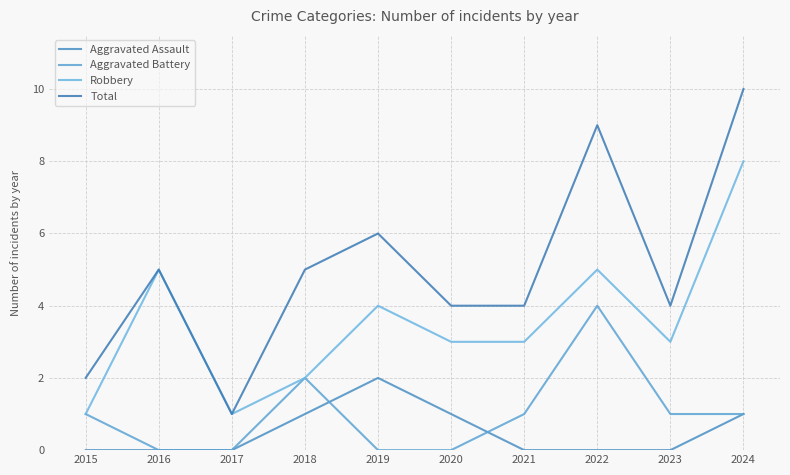

Reading left to right, transcribe all the data shown in this chart.

Aggravated Assault: 0	0	0	1	2	1	0	0	0	1
Aggravated Battery: 1	0	0	2	0	0	1	4	1	1
Robbery: 1	5	1	2	4	3	3	5	3	8
Total: 2	5	1	5	6	4	4	9	4	10